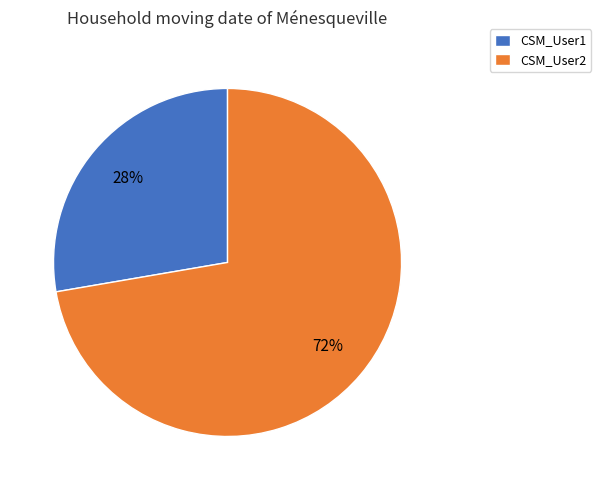

Does any single category account for the majority?

Yes